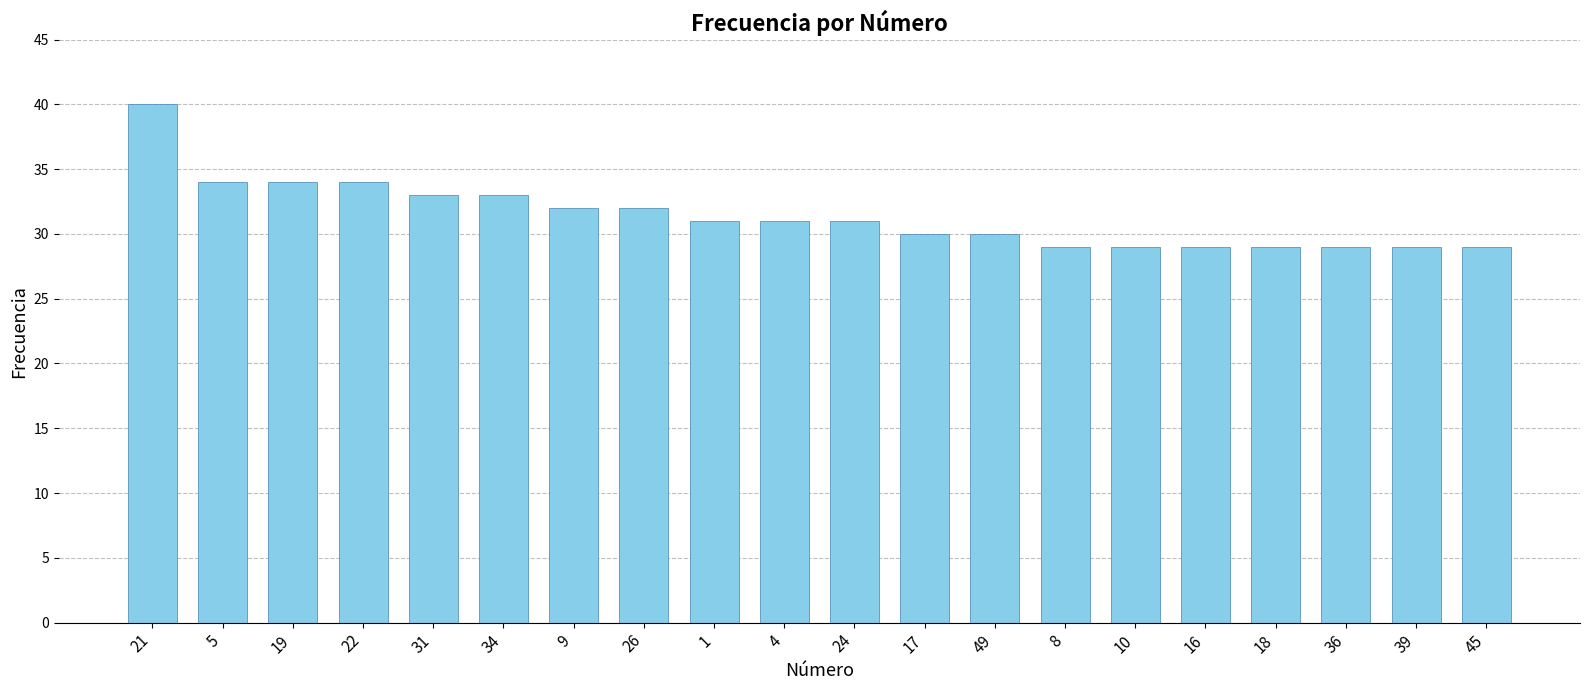

Which category has the highest value across all series?

21